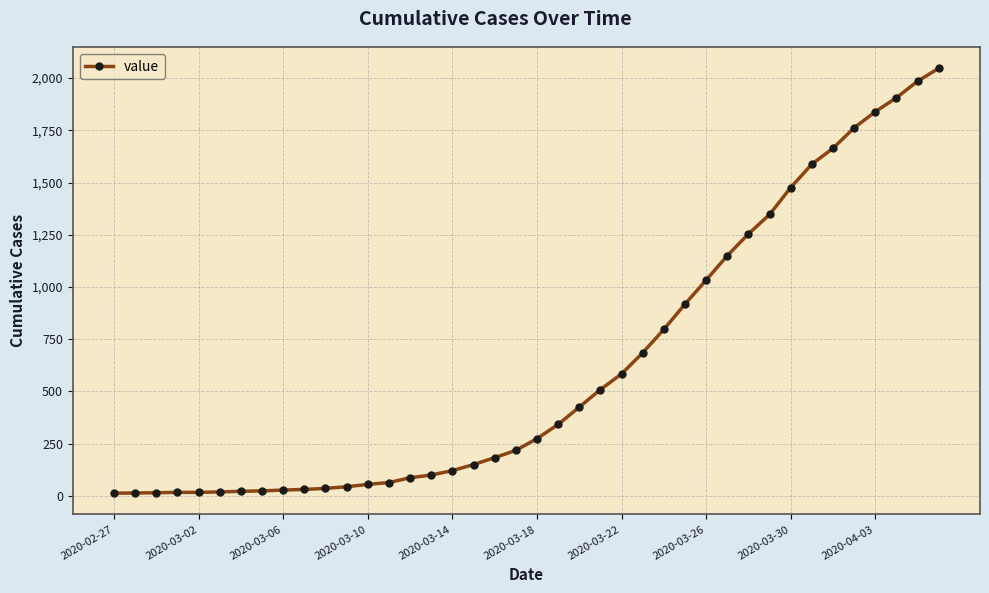

What is the greatest value displayed?

2047